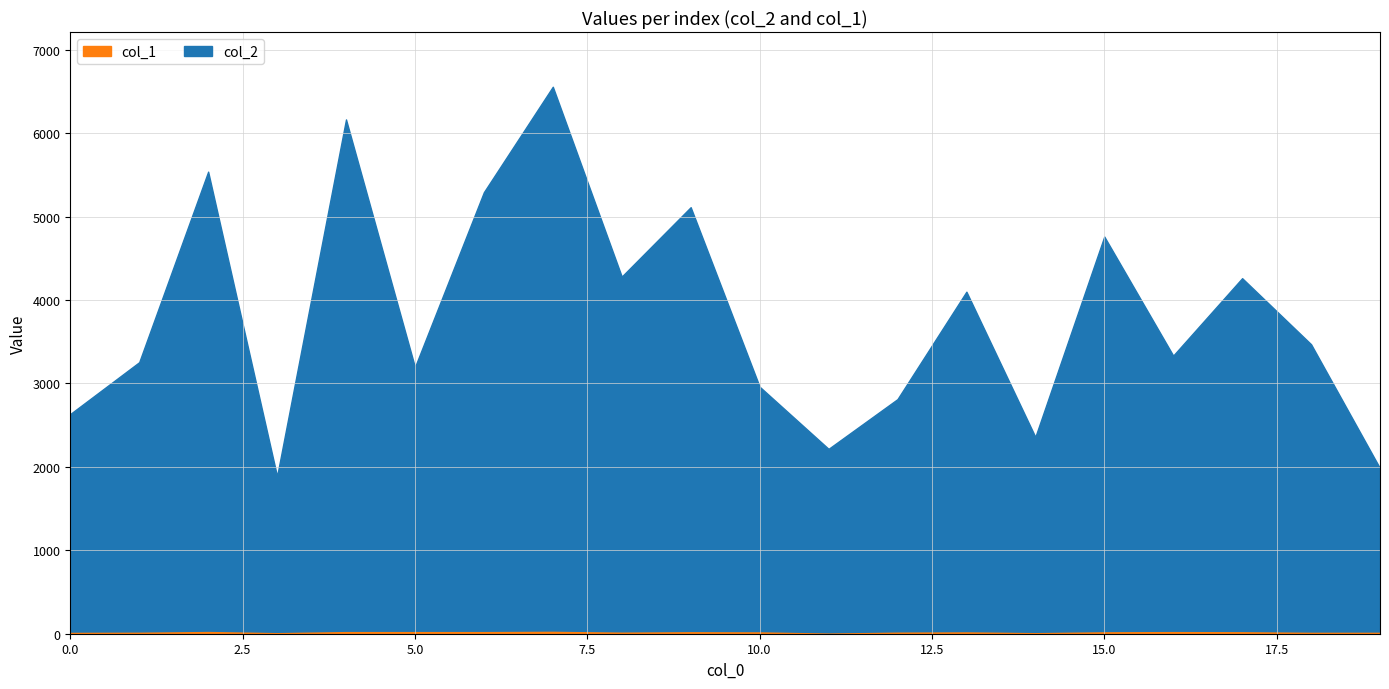

True or false: col_1 has a value of 27 at 19.

True